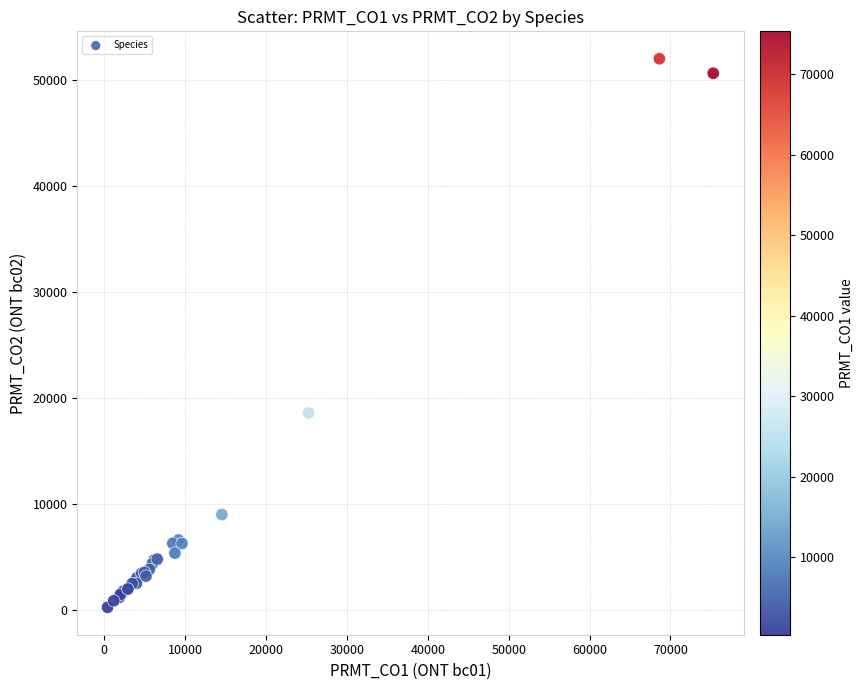

What Y value in the scatter plot is closest to 26140?

18595.7